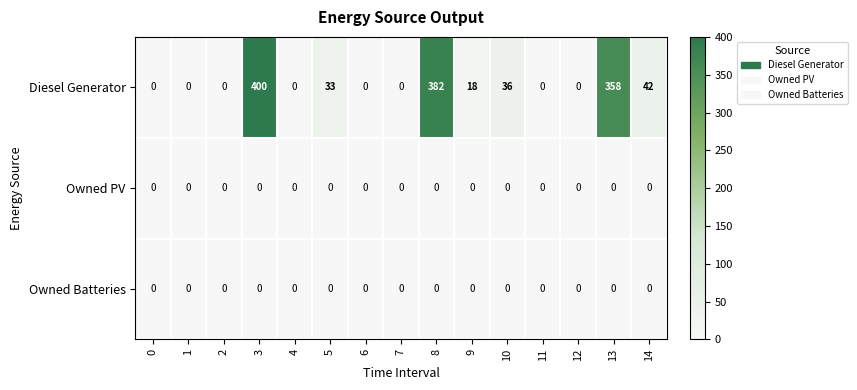

What is the total value across all series at 8?

382